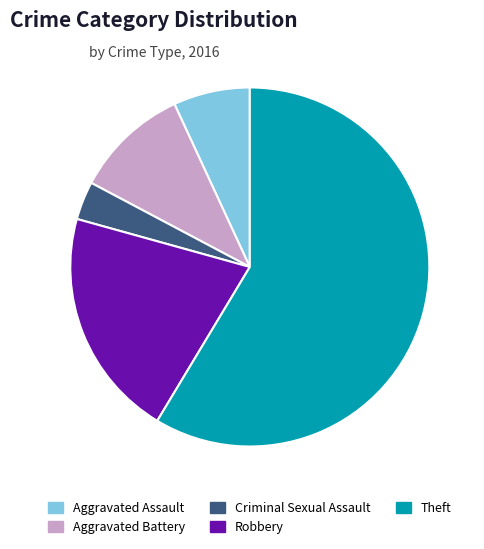

How many segments does this pie chart have?

5